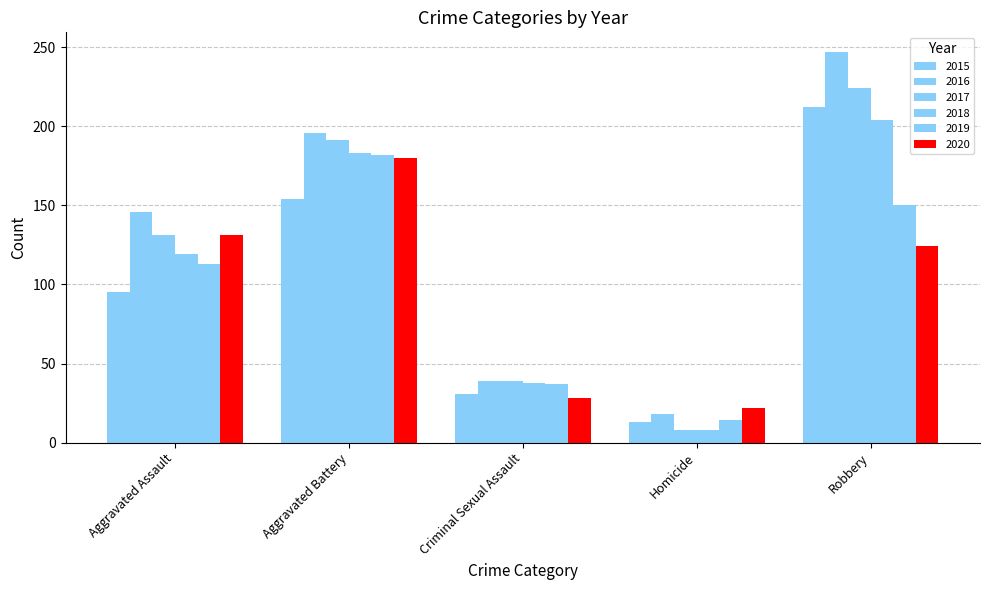

Rank the series by their maximum value, from lowest to highest.

2020, 2019, 2018, 2015, 2017, 2016